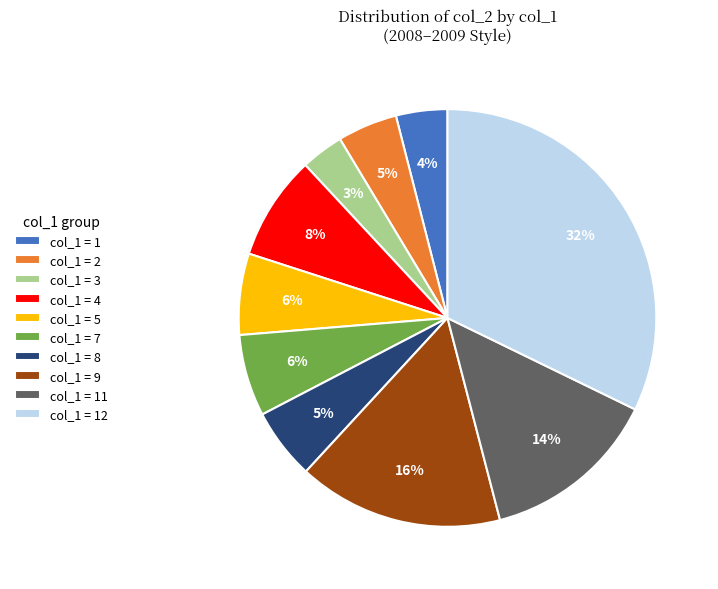

How many slices are in this pie chart?

10